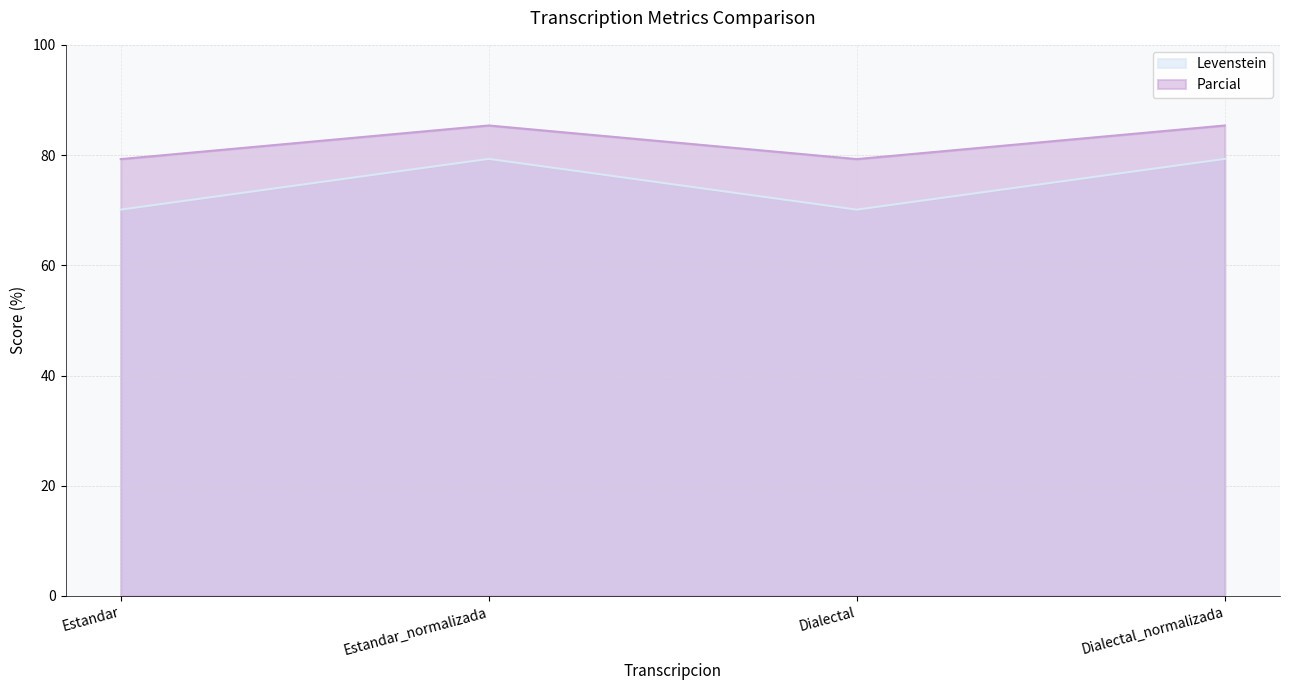

What is the label of the 4th point from the left?

Dialectal_normalizada